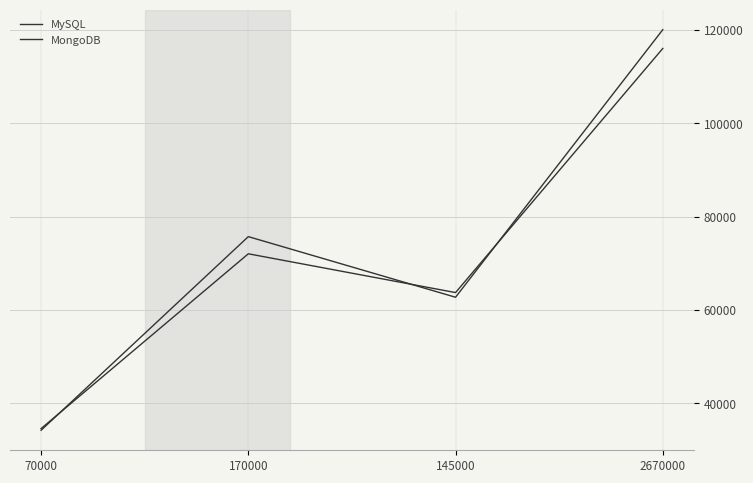

Count the number of data series in this chart.

2